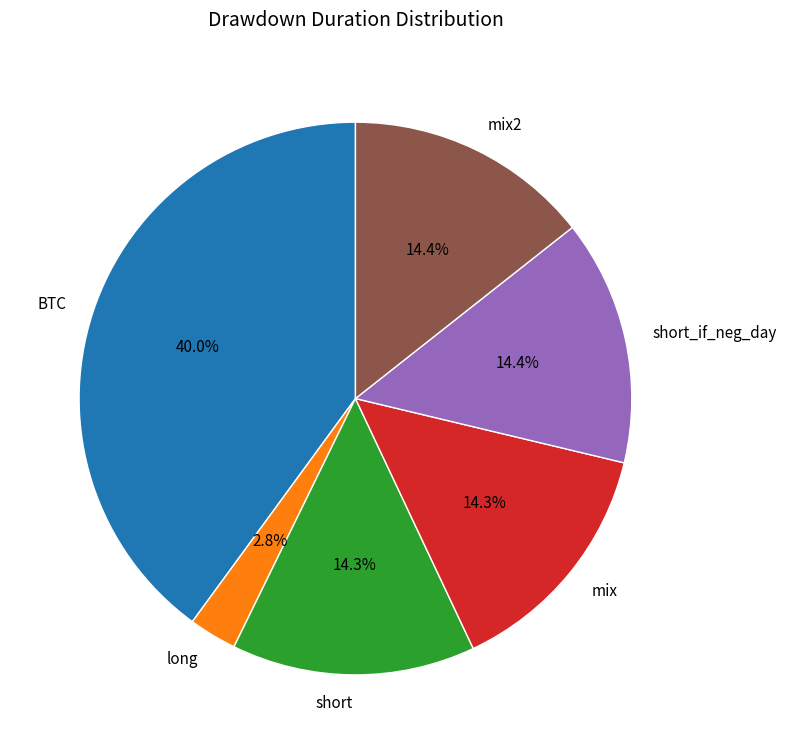

Combined, do short and short_if_neg_day account for over 50%?

No